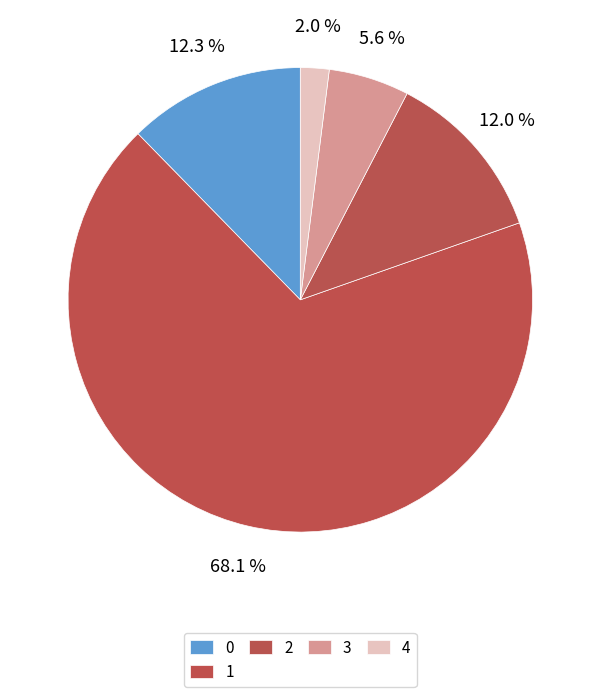

Count the number of slices in the pie.

5